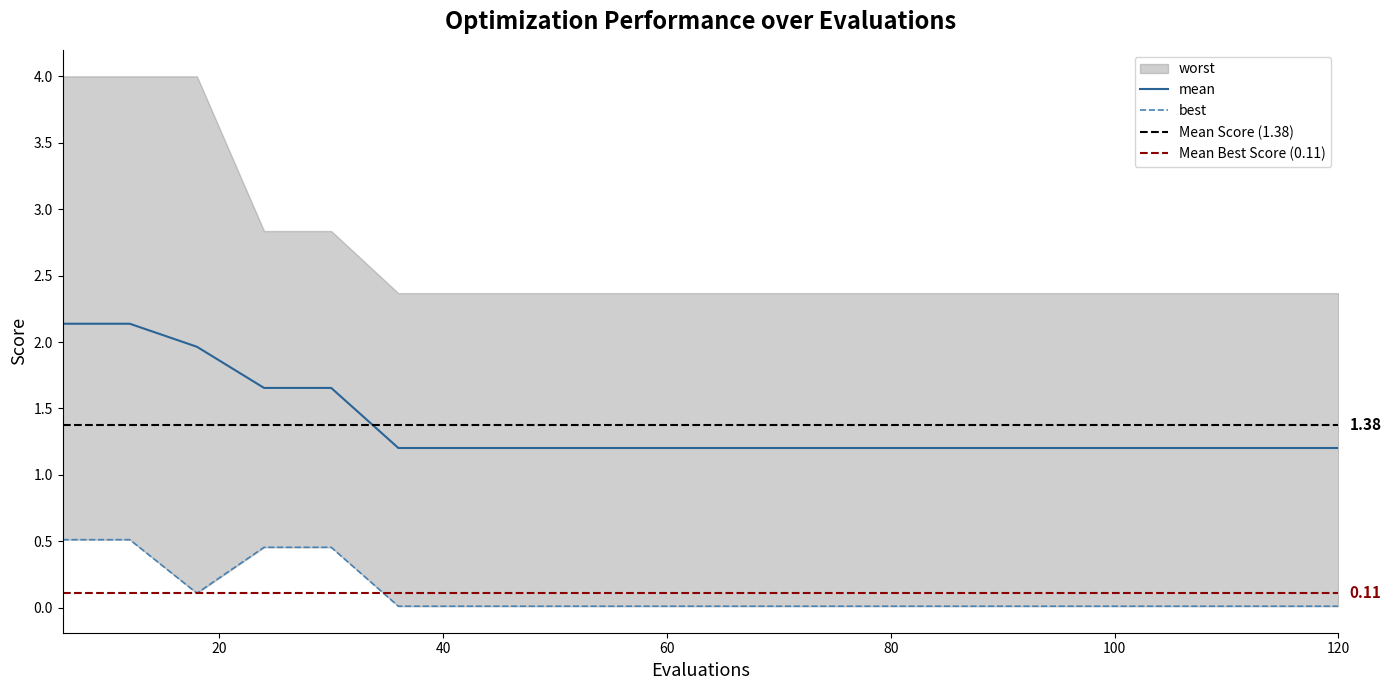

Does the chart display data point markers on the line(s)?

No